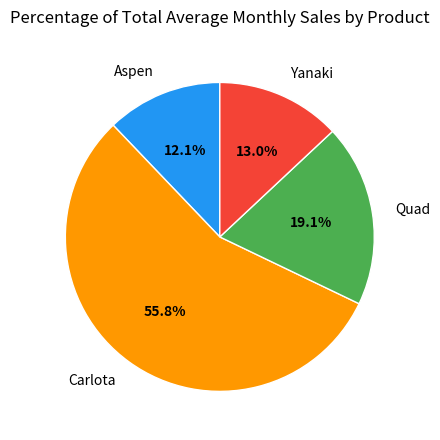

What percentage is the Carlota slice, to the nearest percent?

56%